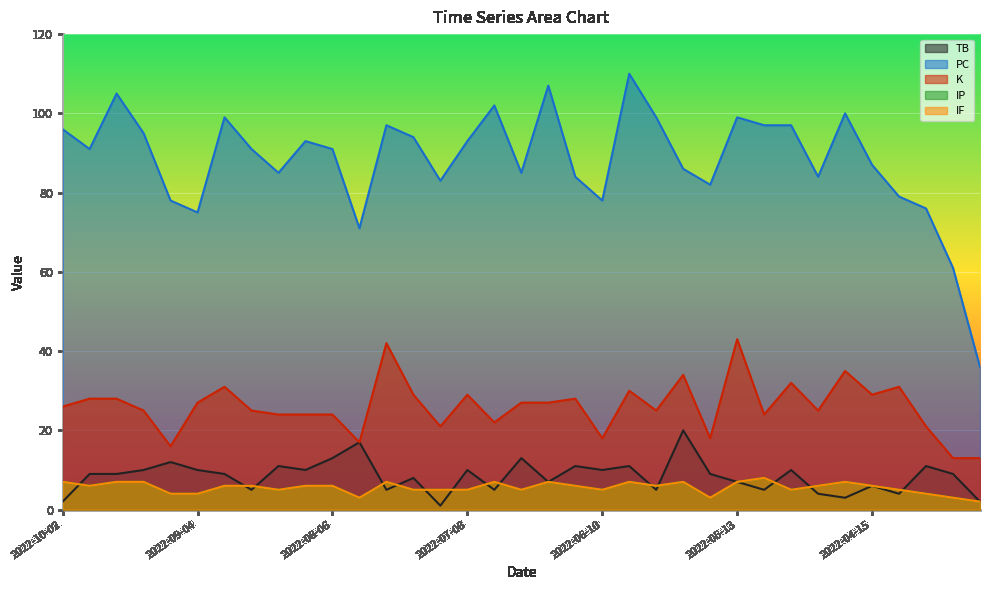

How many intersections are there between IF and TB?

14